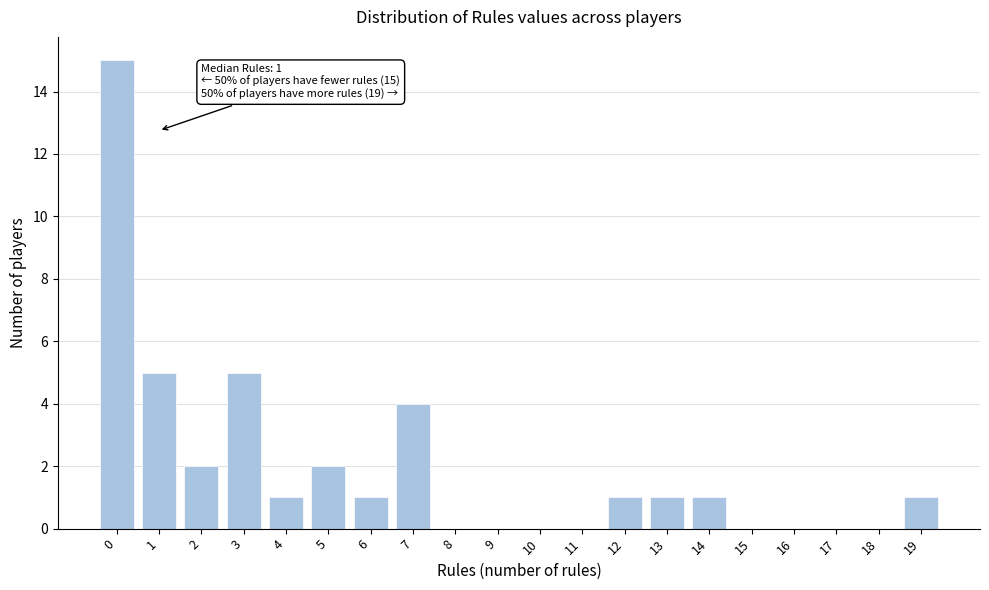

Which range on the x-axis has the tallest bar?

-0.5 to 0.5